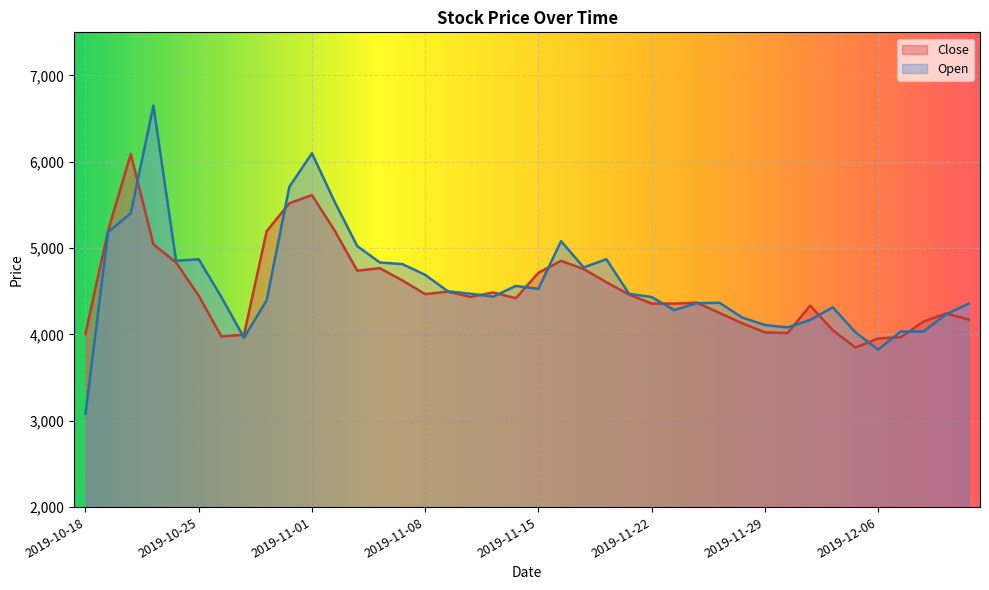

Reading right to left, extract all data points from this chart.

Close: 4173	4244	4149	3968	3954	3849	4049	4335	4016	4025	4130	4249	4368	4358	4358	4463	4606	4758	4853	4715	4420	4487	4435	4496	4468	4625	4768	4739	5205	5615	5519	5196	3997	3978	4449	4834	5044	6090	5205	4006
Open: 4358	4234	4034	4034	3825	4025	4315	4168	4082	4110	4196	4367	4363	4282	4434	4472	4872	4777	5081	4529	4562	4439	4472	4501	4691	4815	4834	5024	5538	6099	5709	4396	3963	4434	4872	4853	6651	5405	5186	3083